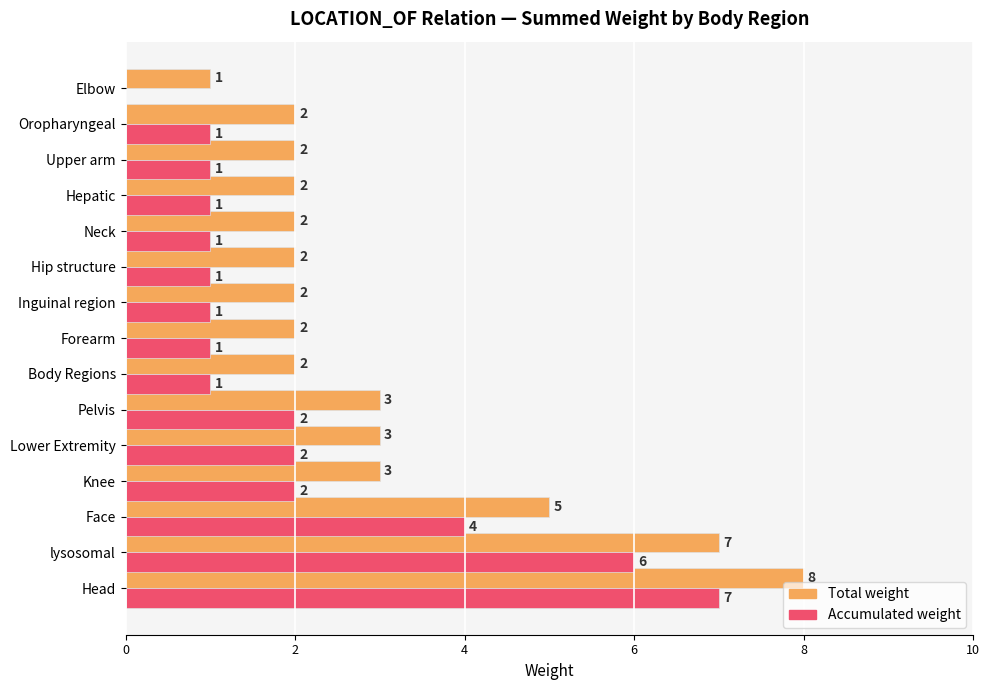

What value does the Accumulated weight series have at lysosomal?

6